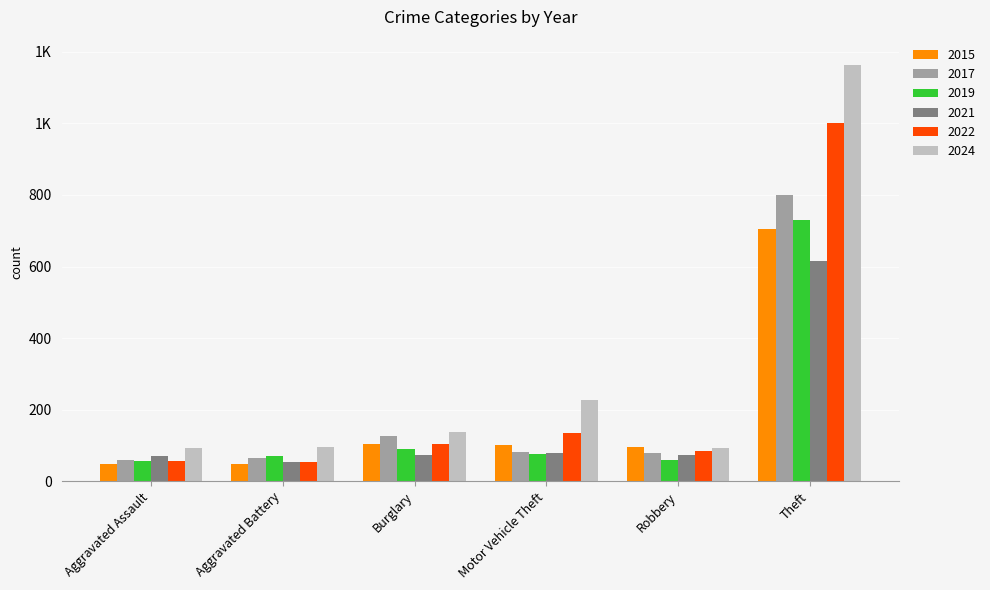

Does the chart contain any negative values?

No